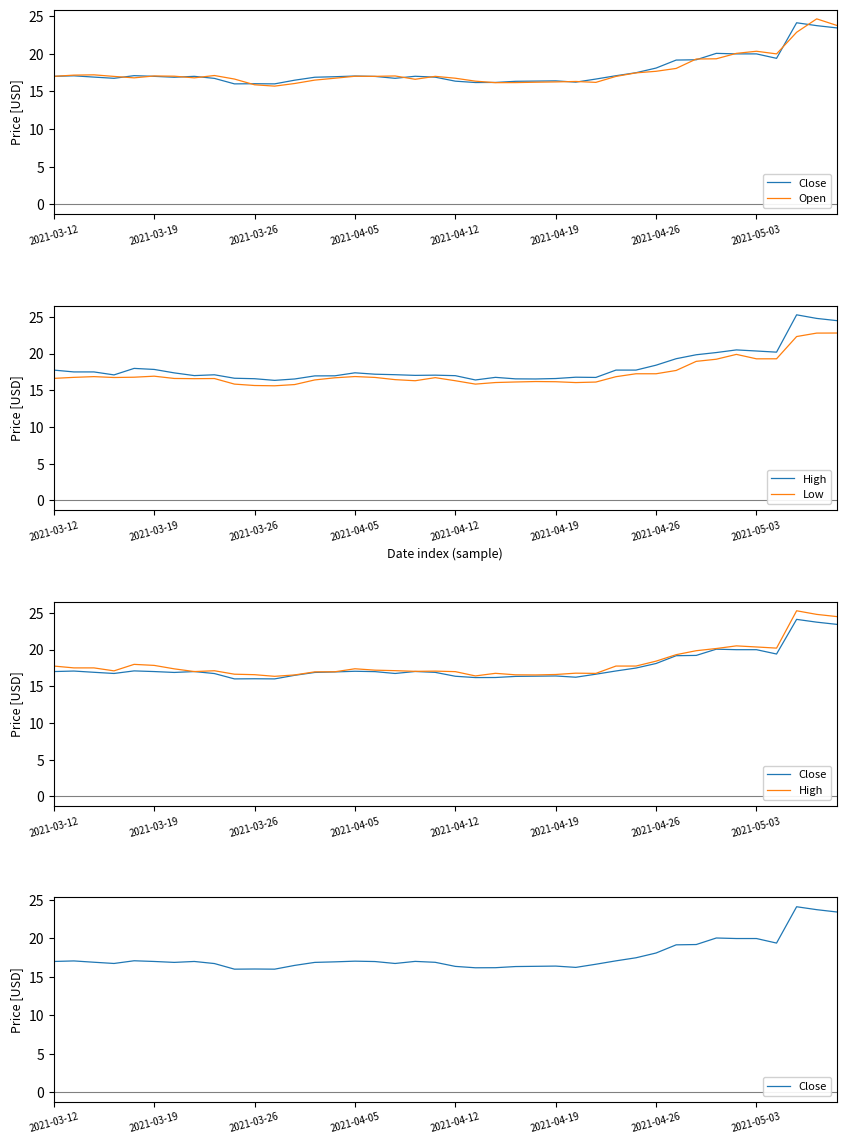

What is the average value of the Close series?

17.7